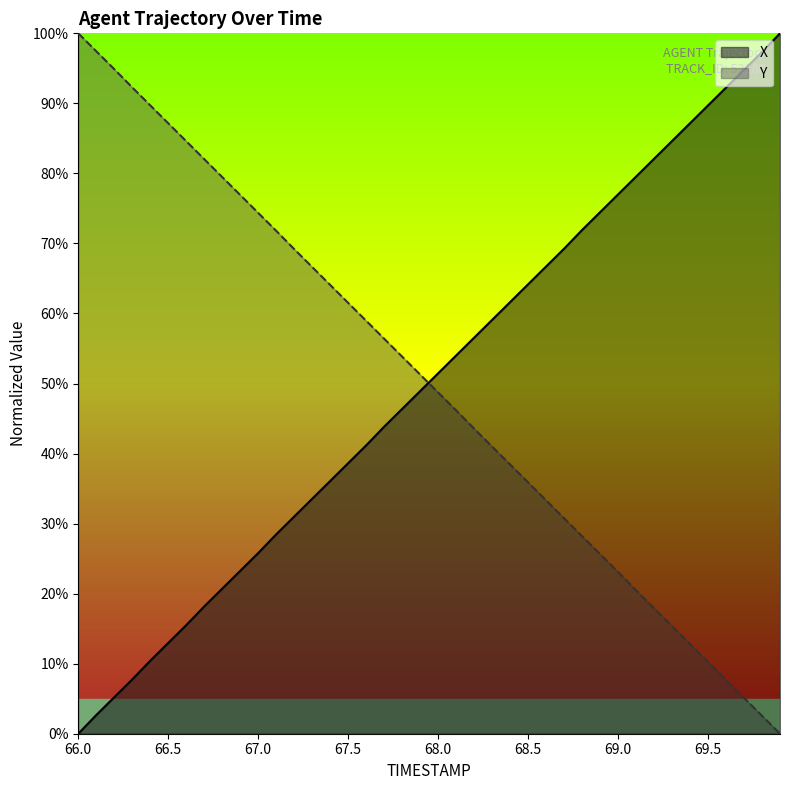

At how many categories does at least one series exceed 49?

40